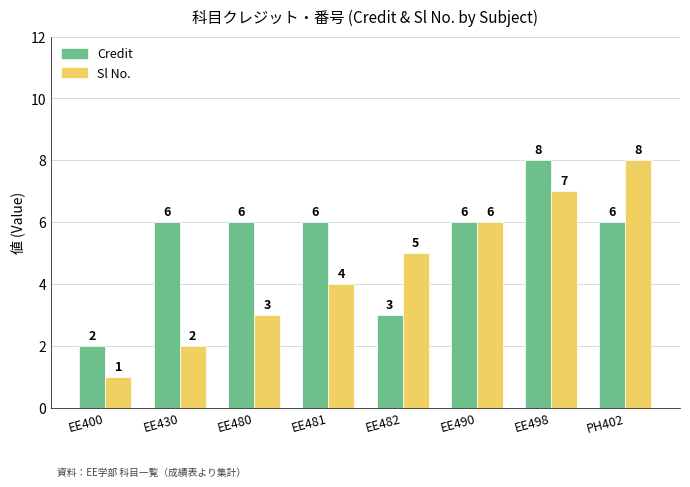

Which series has the widest spread of values?

Sl No.